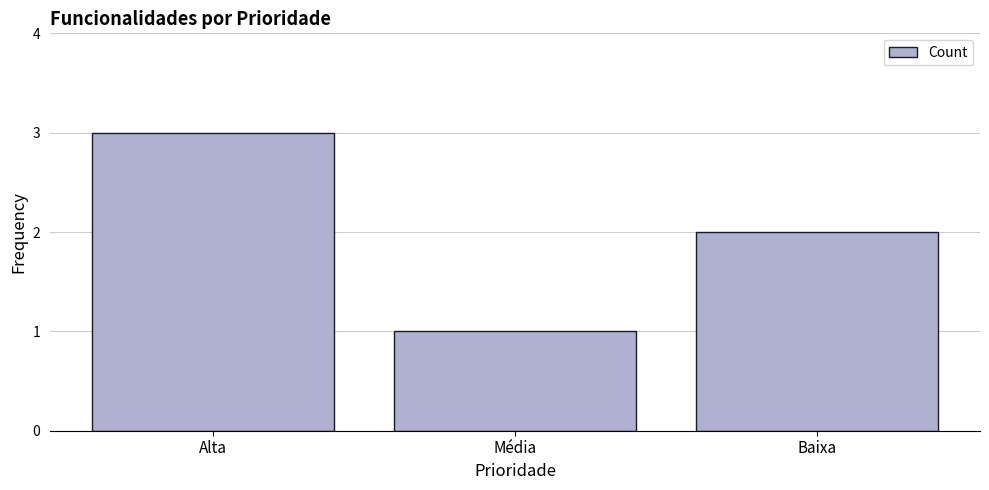

Is it true that the value at Alta is 2?

False